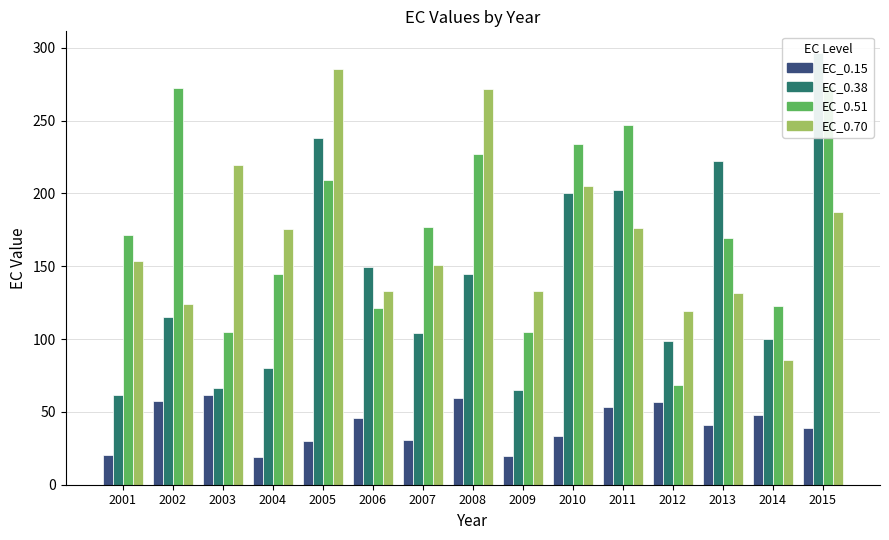

How many groups of bars are there?

15